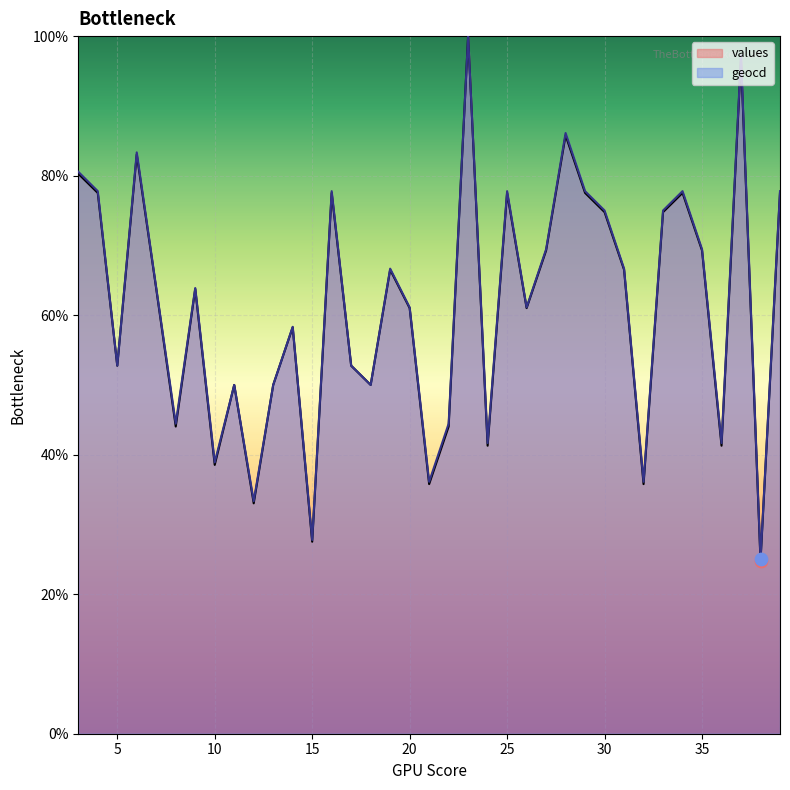

What are all the series names shown in the legend?

values, geocd